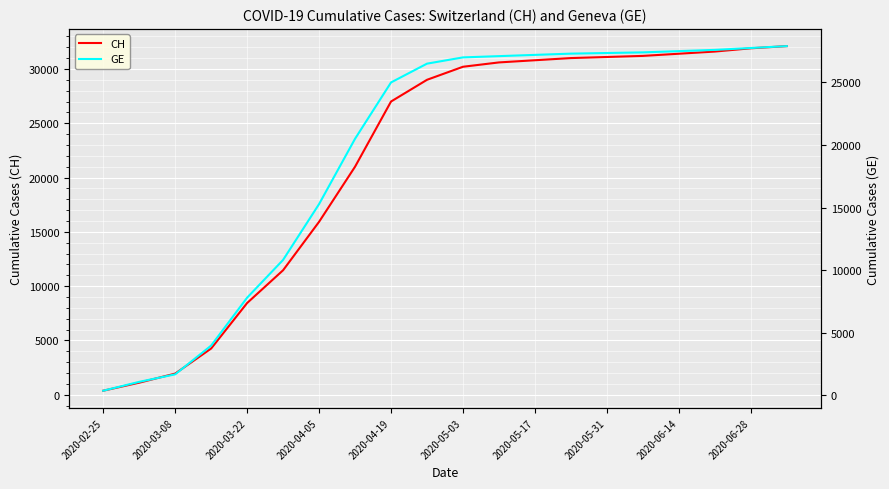

True or false: CH and GE intersect in this chart.

False